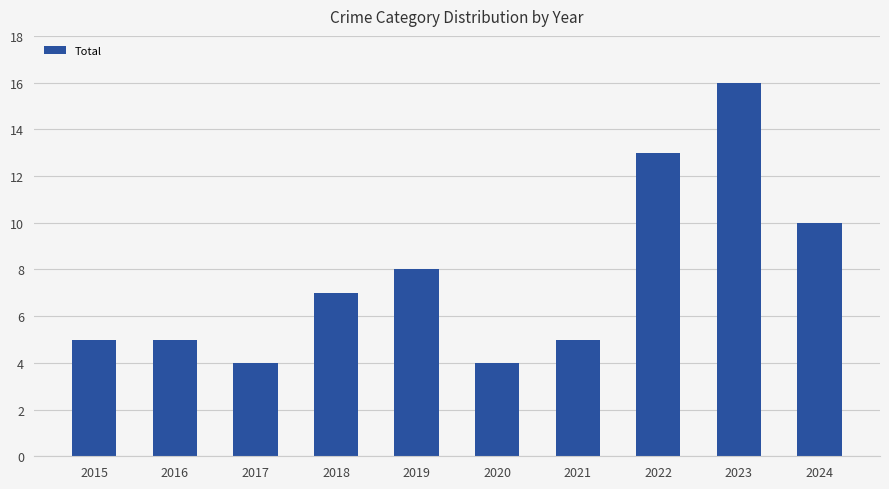

What is the sum of the values at 2016 and 2023?

21